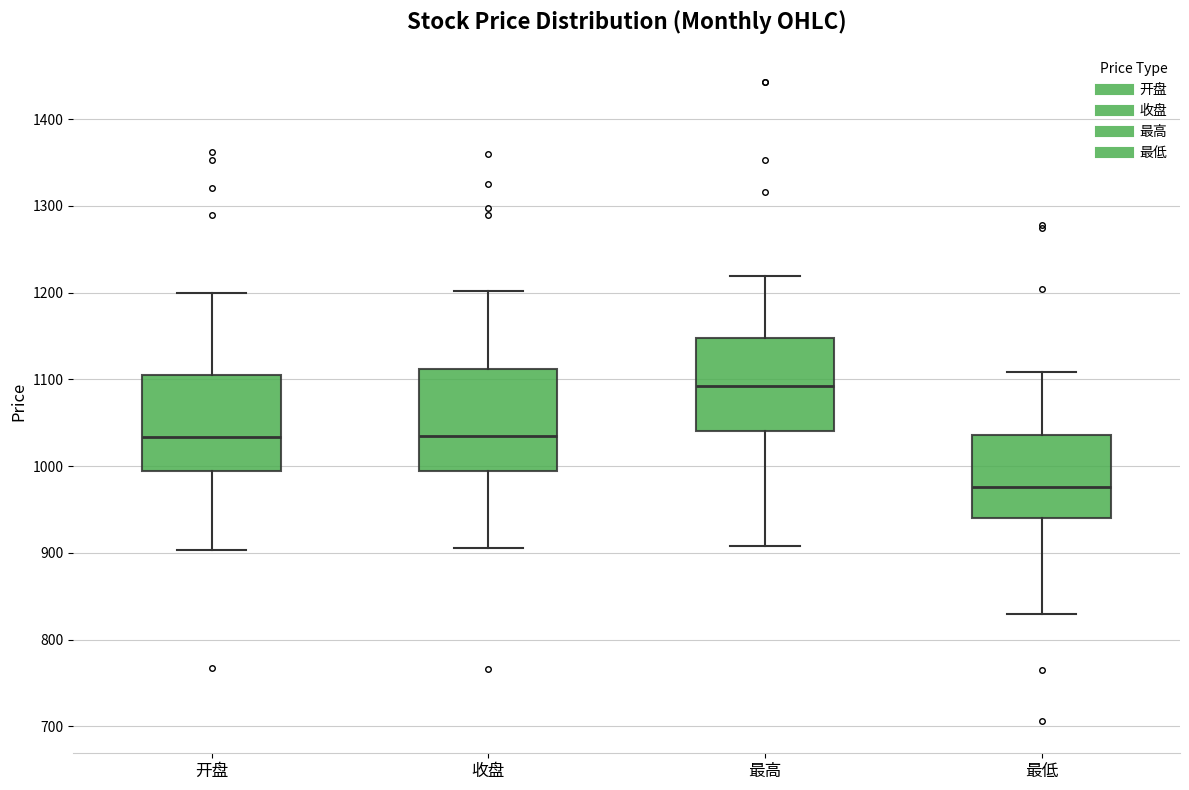

Which box has the lowest median line?

最低